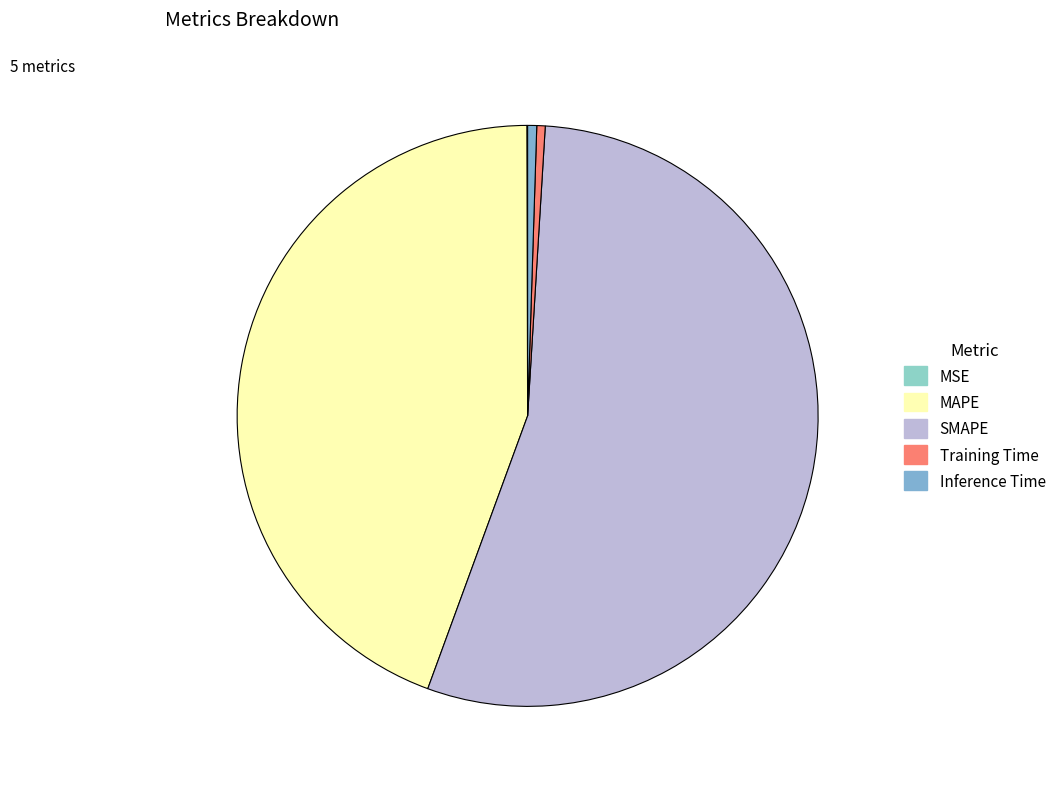

Do MSE and MAPE together represent more than half of the pie?

No